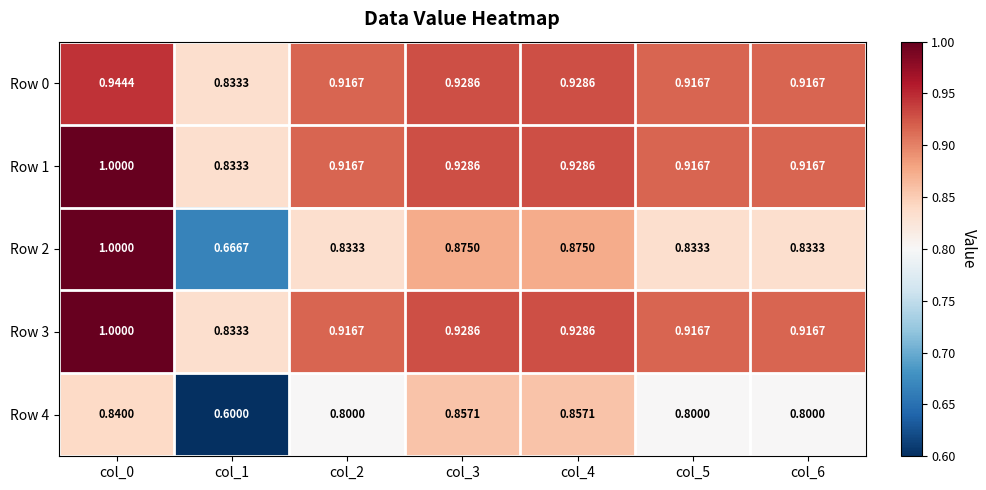

What is the total value across all series at col_1?

3.8